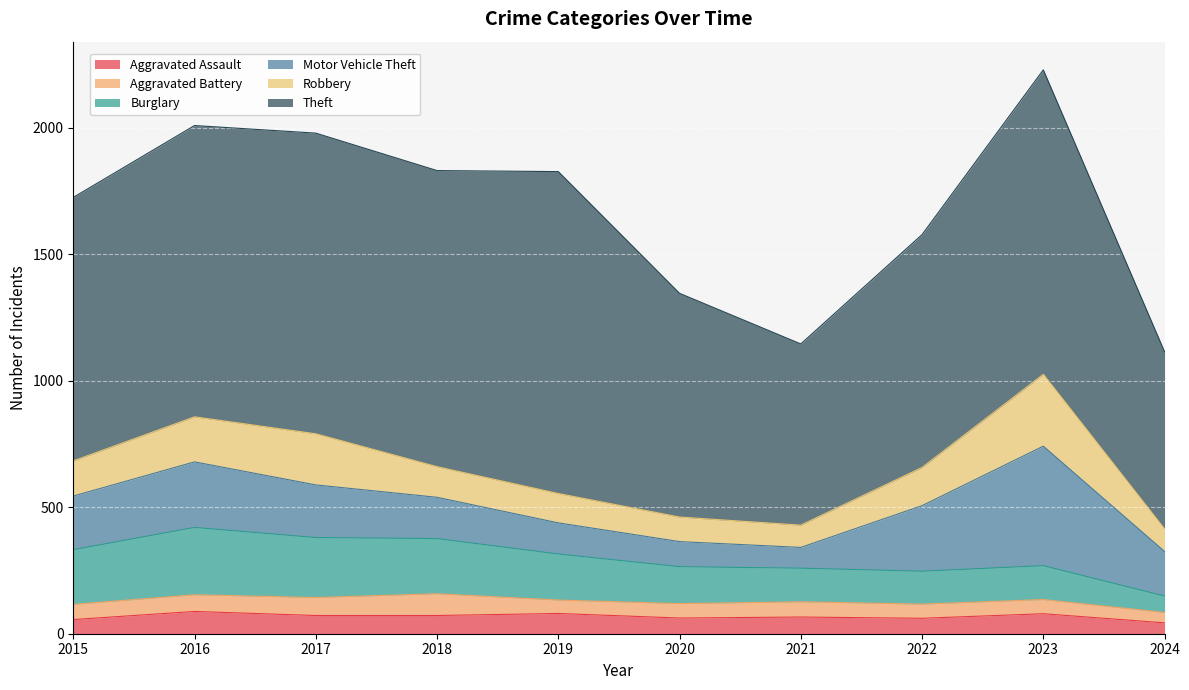

Which series has the largest total across all categories?

Theft